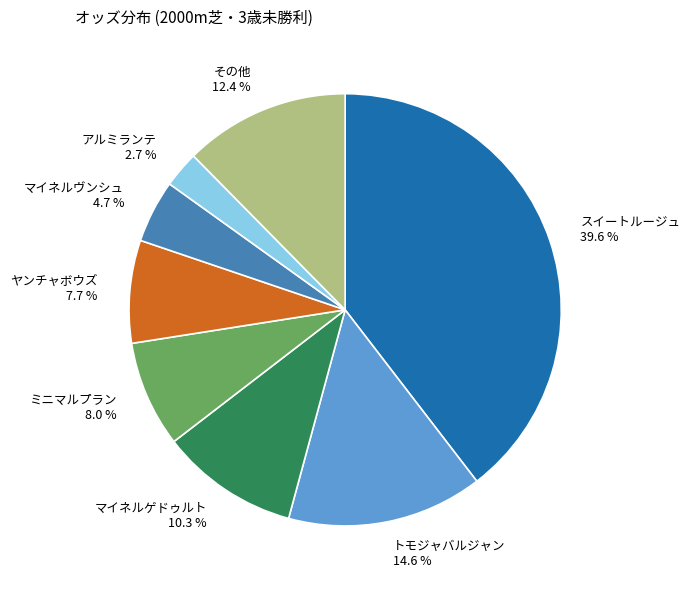

Approximately how many times larger is the value at スイートルージュ 39.6 % compared to ミニマルプラン 8.0 %?

5.0